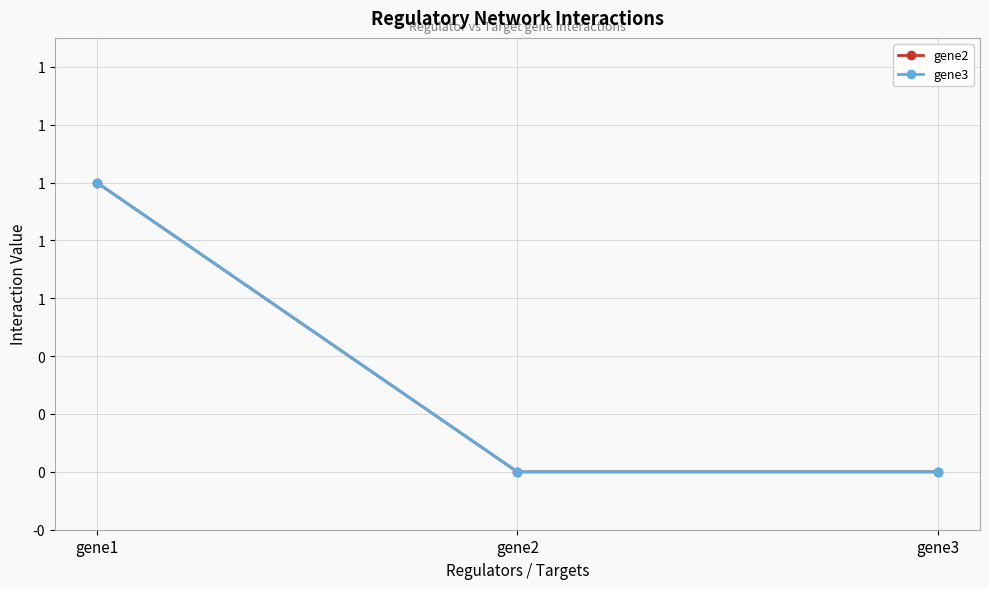

Which series has the widest spread of values?

gene2